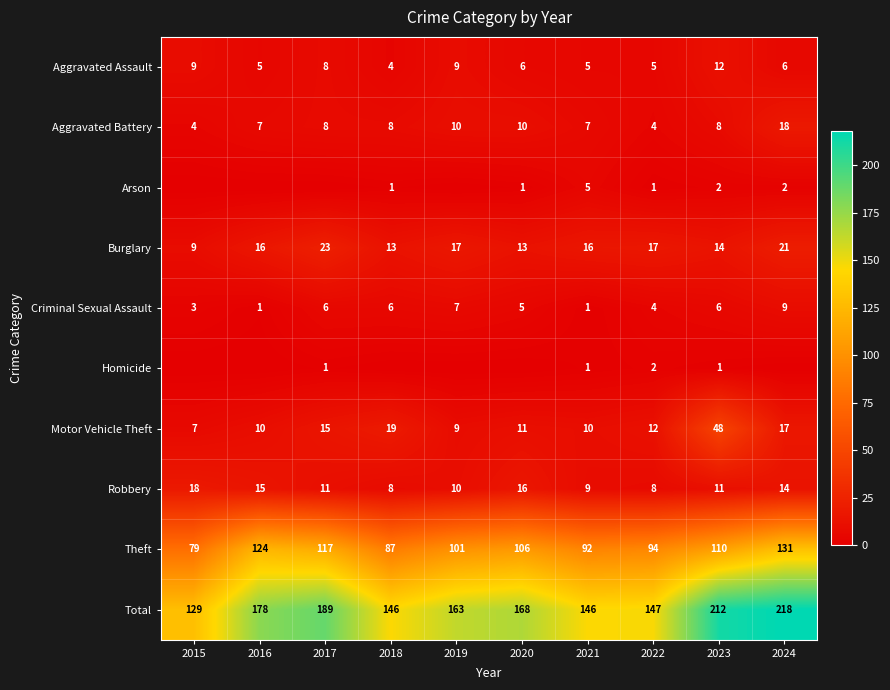

What is the difference between the second highest and minimum values in the Criminal Sexual Assault series?

6